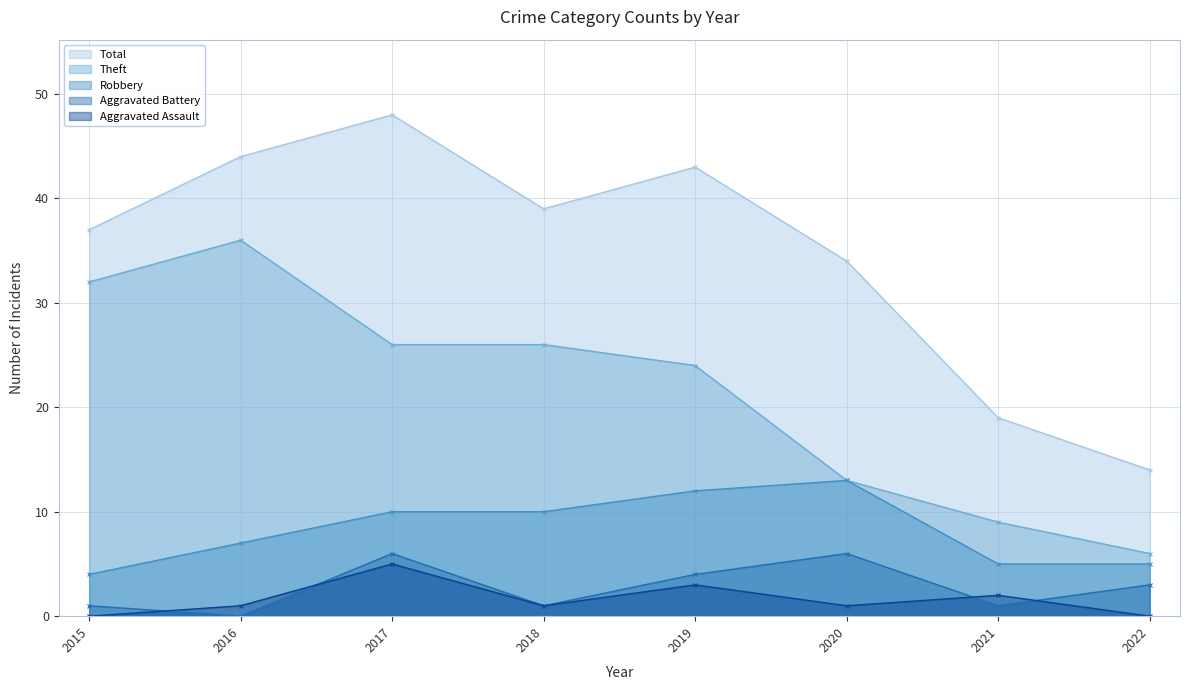

What is the approximate value of Aggravated Battery at 2019?

4